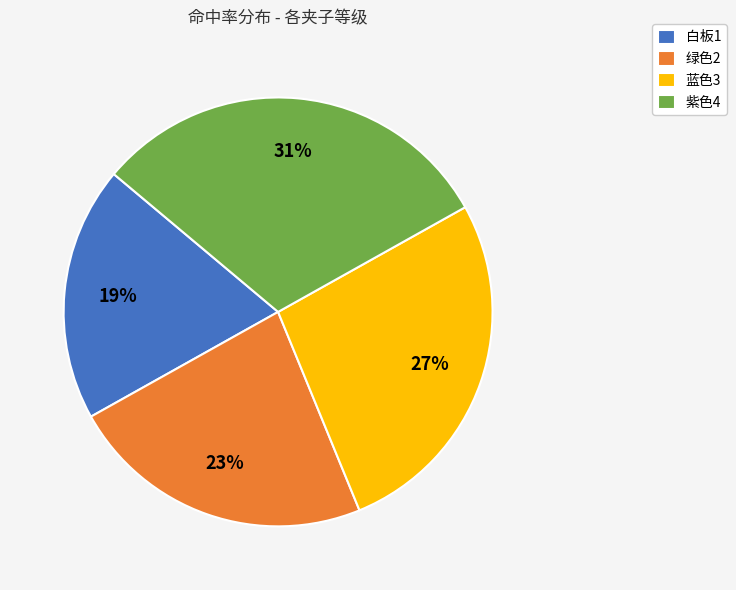

How many segments does this pie chart have?

4